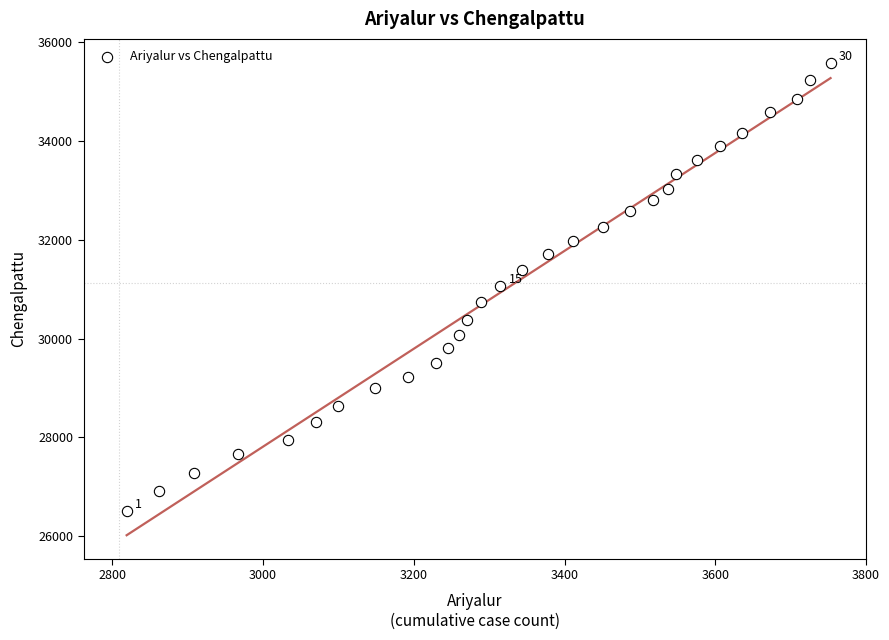

What is the range of X values (max minus min)?

934